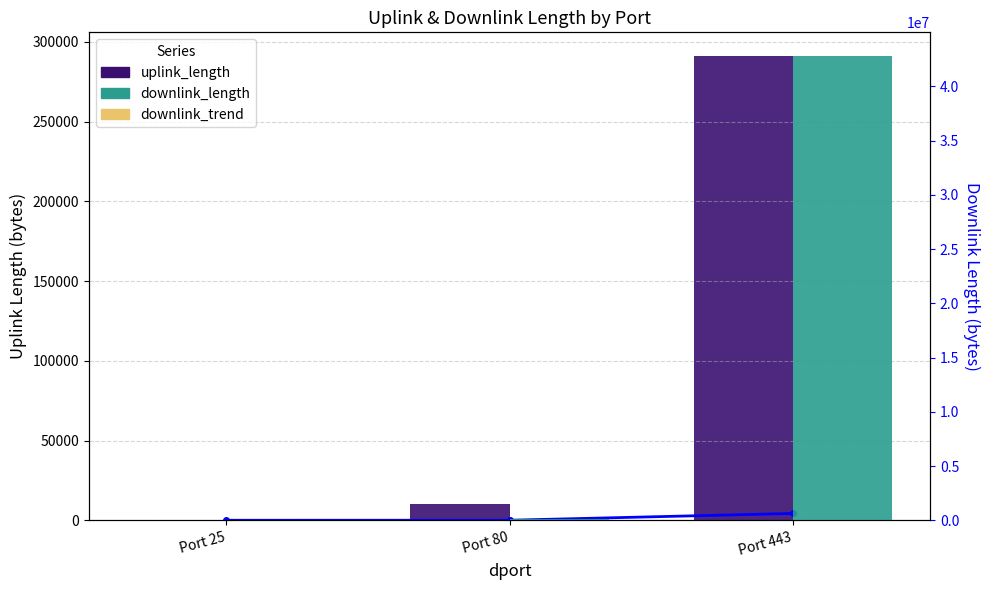

Reading left to right, transcribe all the data shown in this chart.

downlink_trend: 0.0	8.5	4285.2
uplink_length: 118.0	10480.0	291425.0
downlink_length: 298.0	84808.0	42851868.0